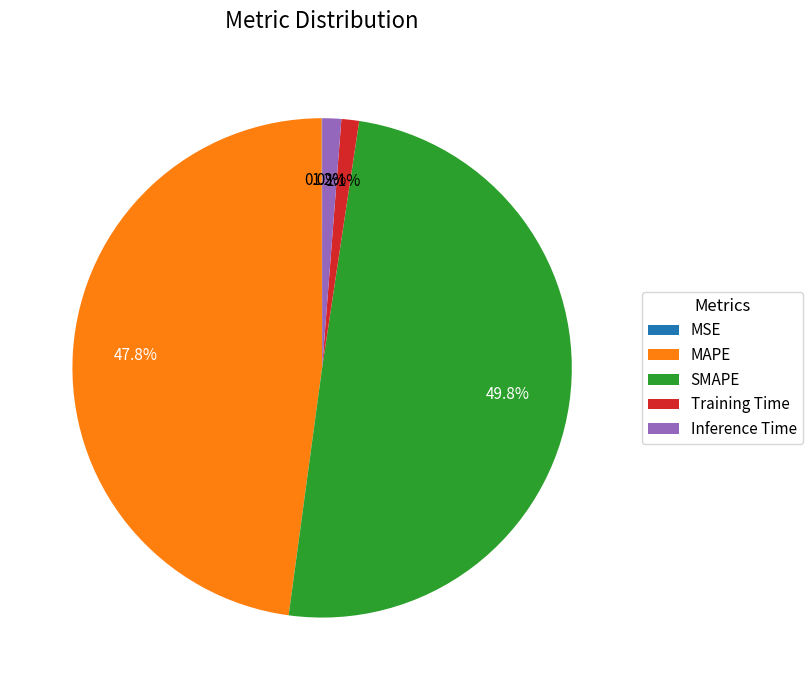

Between MAPE and Training Time, which is larger?

MAPE